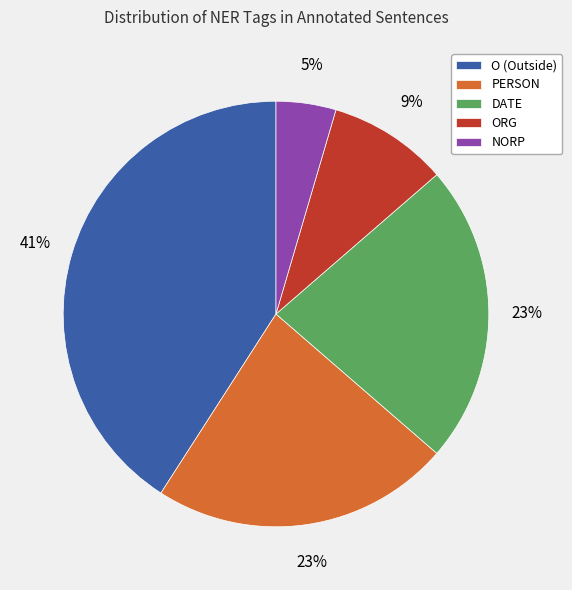

How many slices are in this pie chart?

5